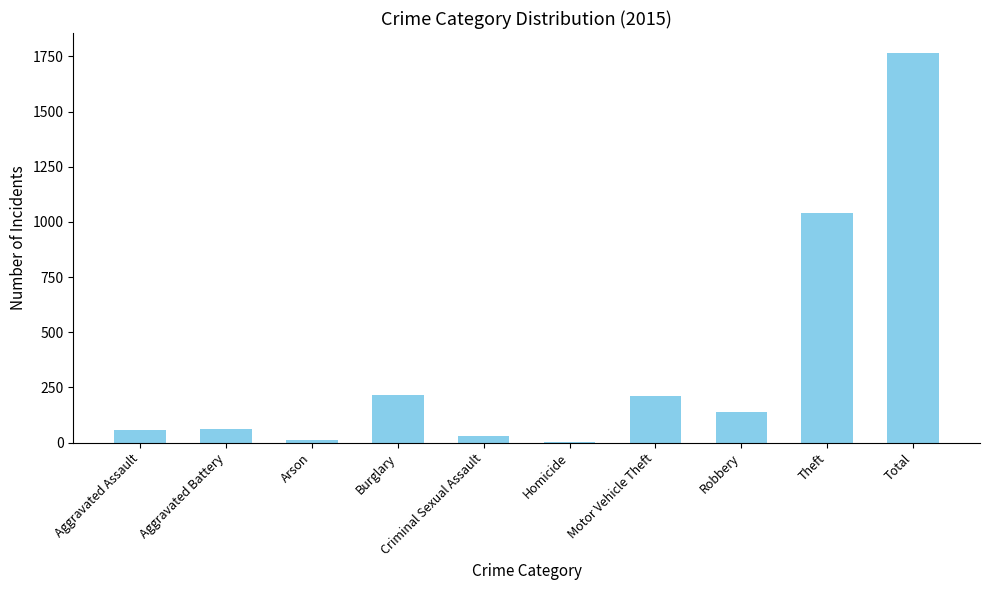

What is the sum of the values at Robbery and Burglary?

355